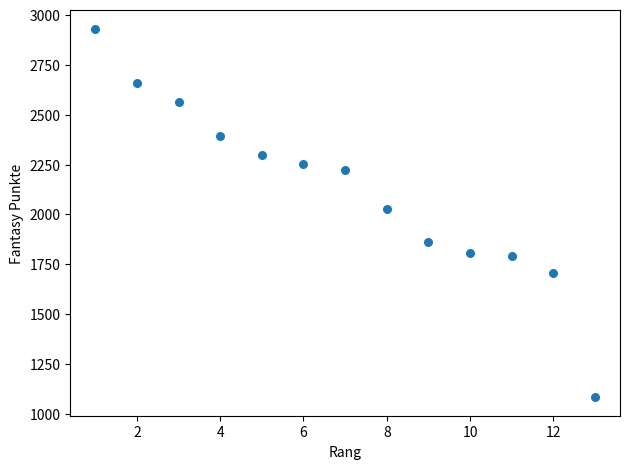

What is the range of Y values (max minus min)?

1848